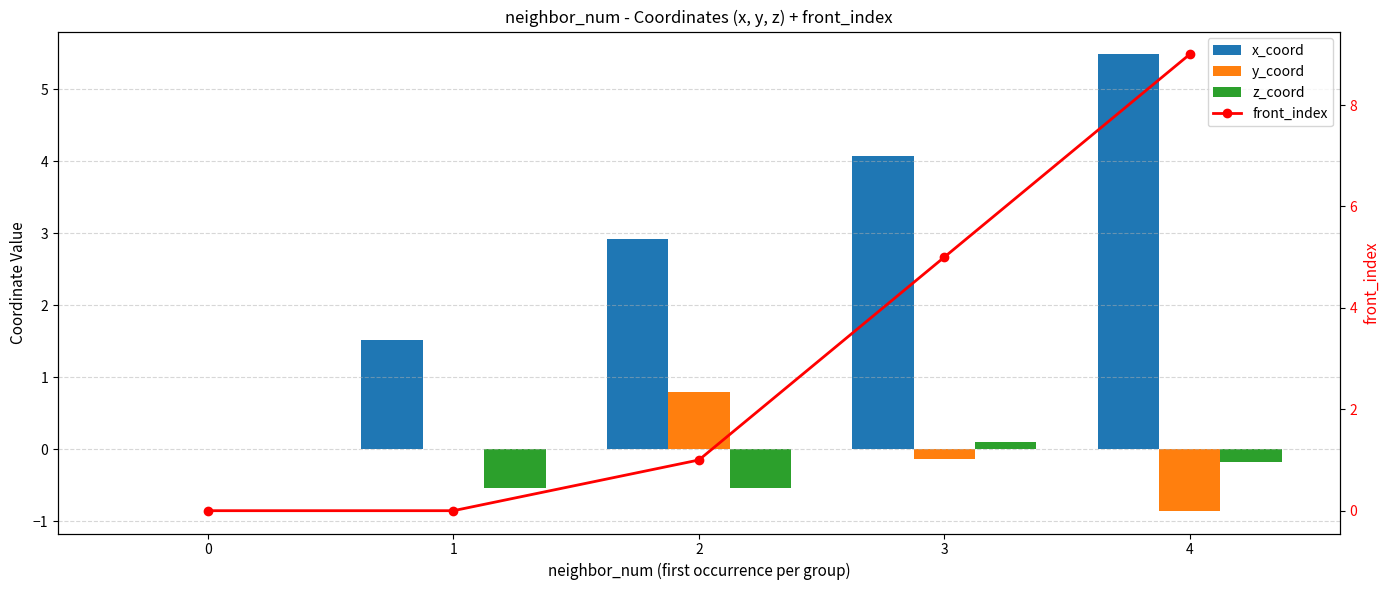

How many data points does each series have?

5